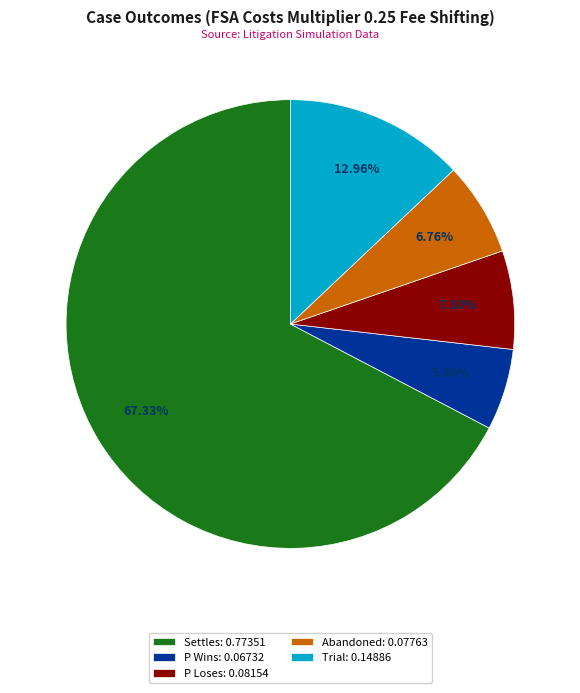

To the nearest percent, what is the difference between the P Loses and P Wins slice percentages?

1%